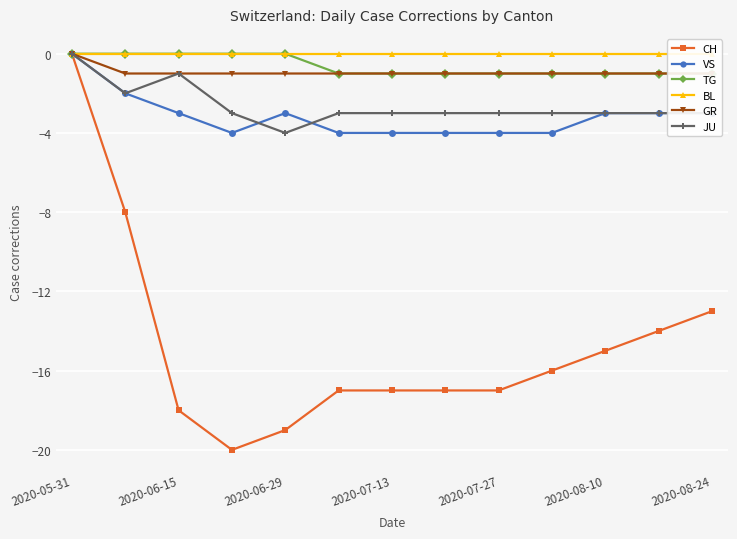

True or false: CH has more than 2 interior local peaks.

False